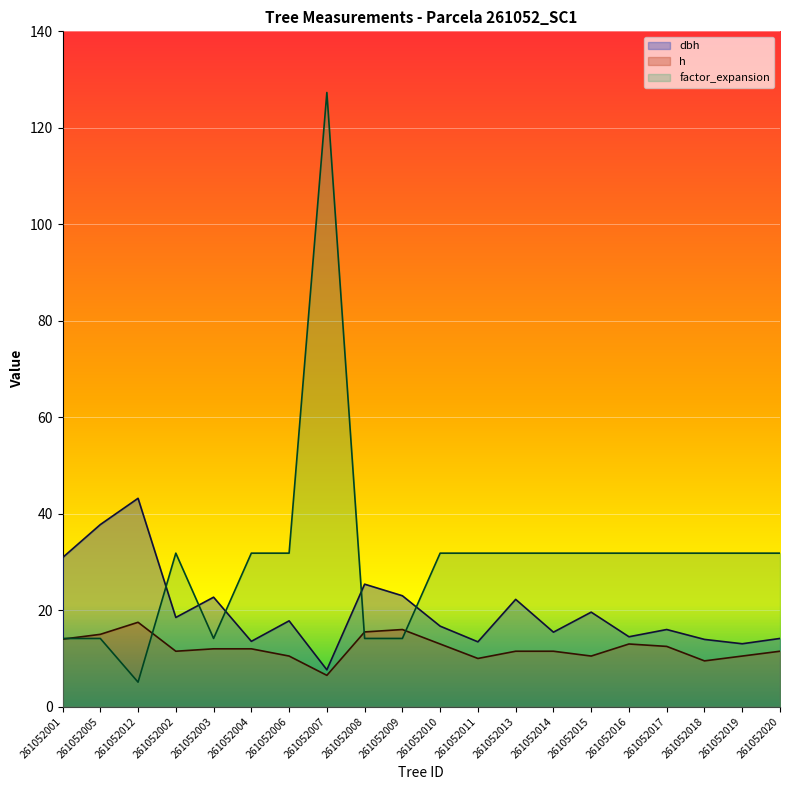

Reading right to left, extract all data points from this chart.

dbh: 14.2	13.1	13.9	16.0	14.5	19.6	15.4	22.2	13.4	16.7	23.0	25.4	7.7	17.8	13.6	22.7	18.5	43.2	37.8	30.9
h: 11.5	10.5	9.5	12.5	13.0	10.5	11.5	11.5	10.0	13.0	16.0	15.5	6.5	10.5	12.0	12.0	11.5	17.5	15.0	14.0
factor_expansion: 31.8	31.8	31.8	31.8	31.8	31.8	31.8	31.8	31.8	31.8	14.2	14.2	127.3	31.8	31.8	14.2	31.8	5.1	14.2	14.2